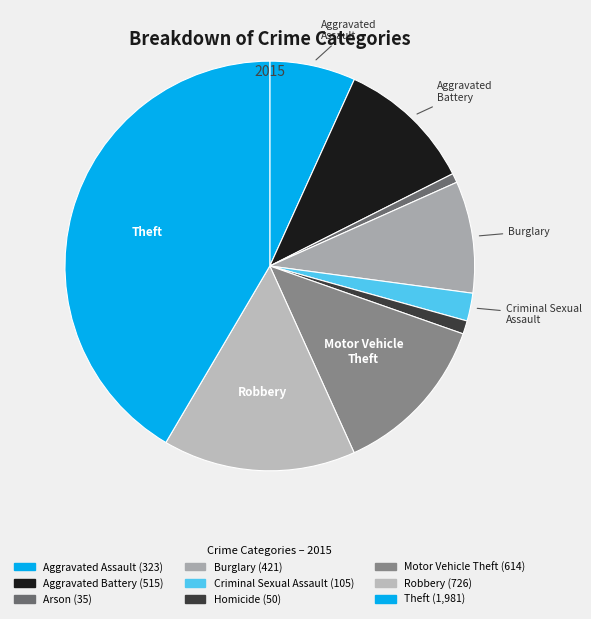

Which category has the biggest portion of the pie?

Theft